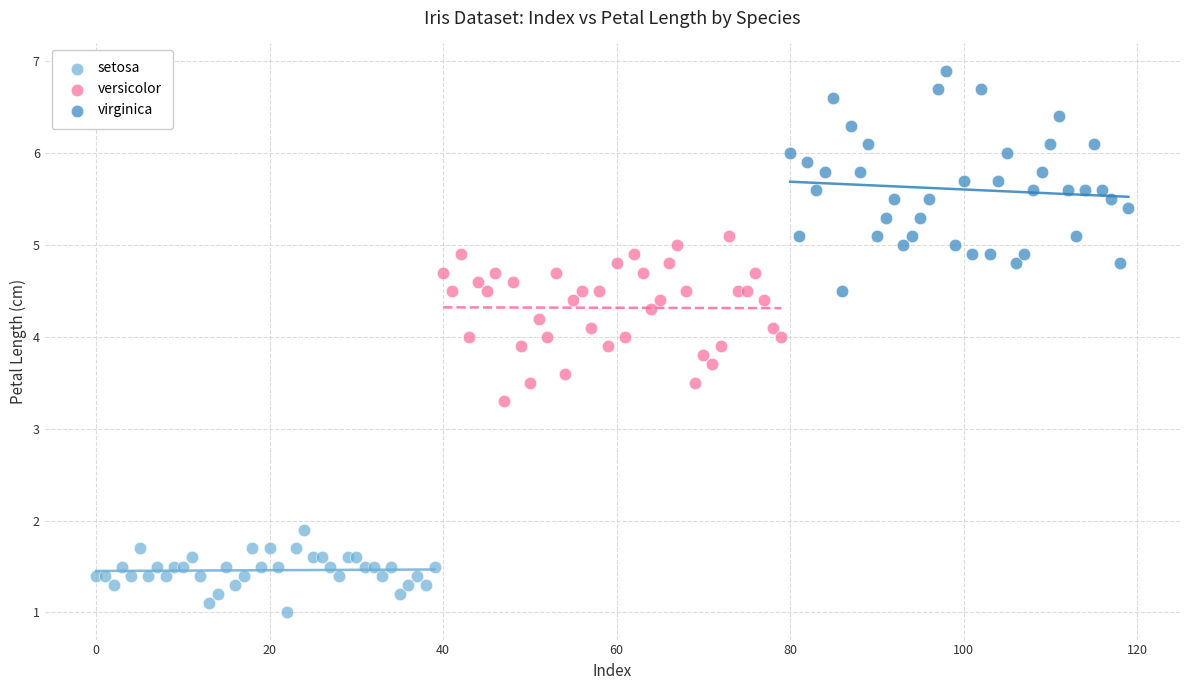

Which series reaches the maximum Y coordinate?

virginica